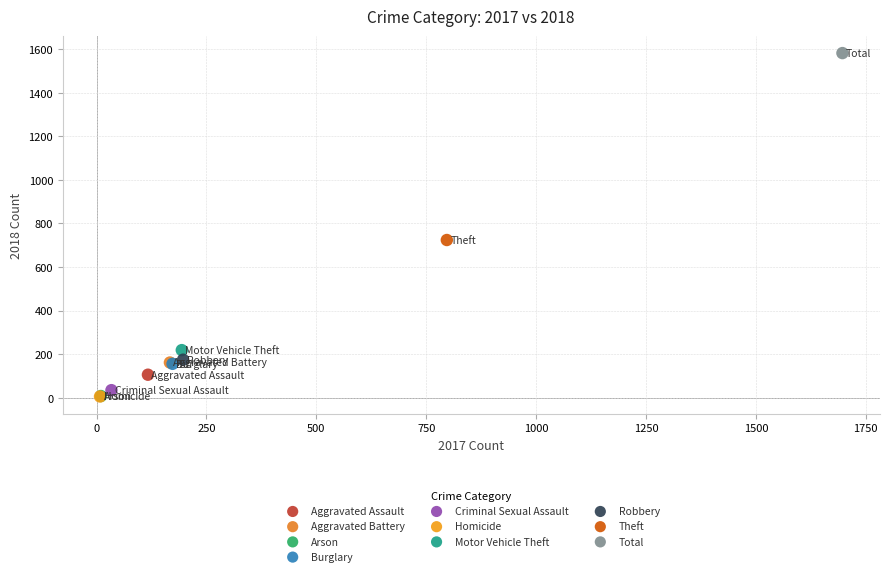

What are all the series names shown in the legend?

Aggravated Assault, Aggravated Battery, Arson, Burglary, Criminal Sexual Assault, Homicide, Motor Vehicle Theft, Robbery, Theft, Total